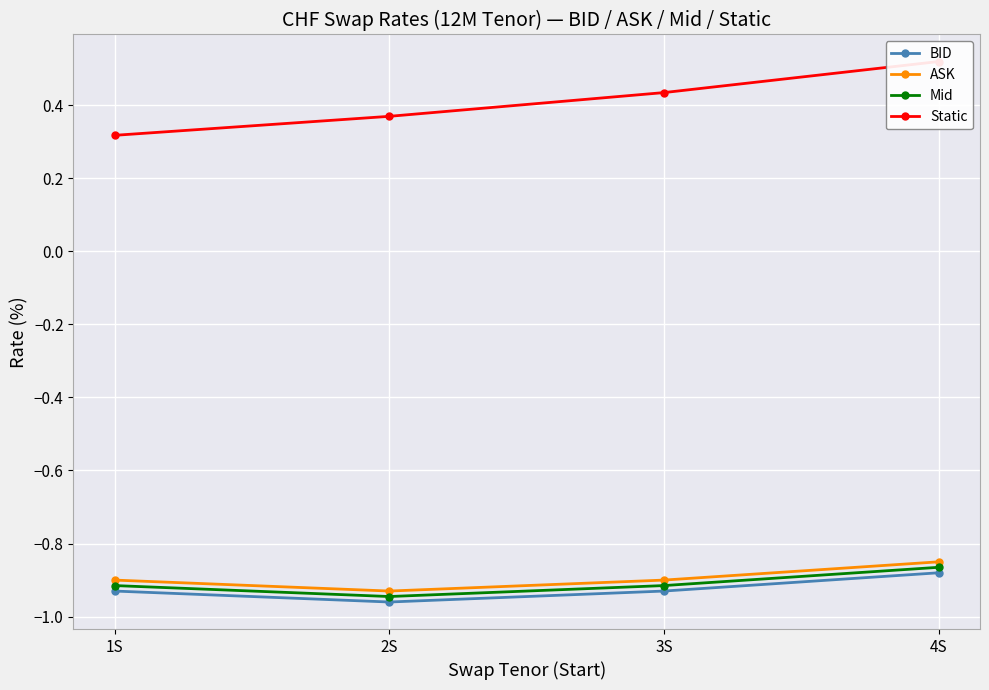

Reading left to right, what are all the values shown in this chart?

BID: 1S=-0.9	2S=-1.0	3S=-0.9	4S=-0.9
ASK: 1S=-0.9	2S=-0.9	3S=-0.9	4S=-0.8
Mid: 1S=-0.9	2S=-0.9	3S=-0.9	4S=-0.9
Static: 1S=0.3	2S=0.4	3S=0.4	4S=0.5